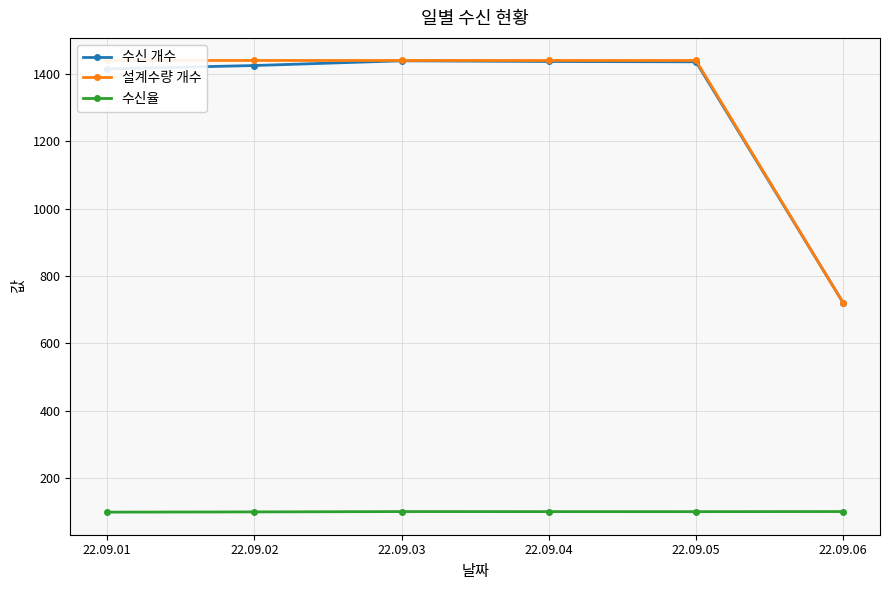

What is the greatest value displayed?

1440.0